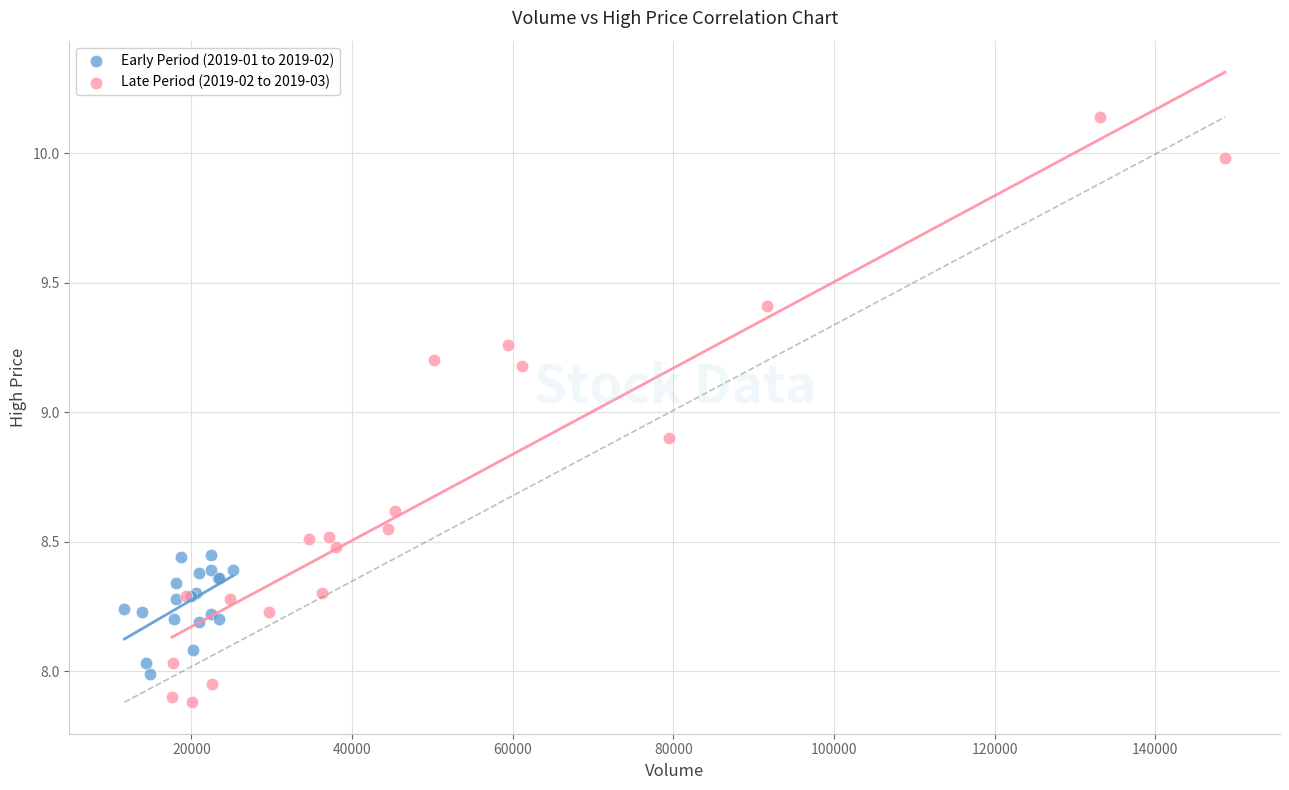

What are all the series names shown in the legend?

Early Period (2019-01 to 2019-02), Late Period (2019-02 to 2019-03)